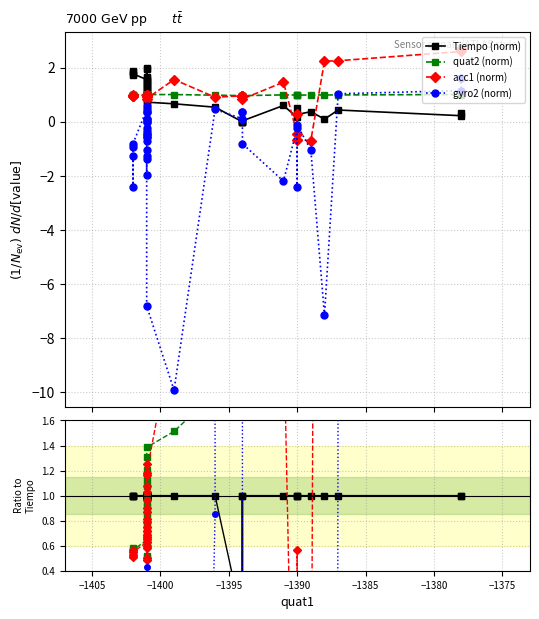

The gyro2 (norm) series shows -0.7 at −1395. True or false?

False